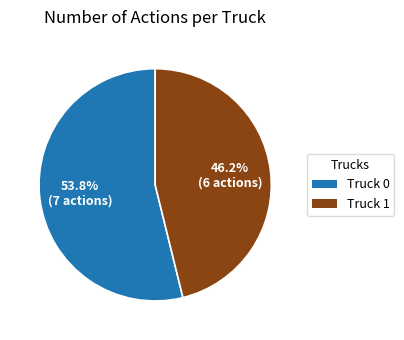

What percentage is NOT represented by Truck 0?

46.2%